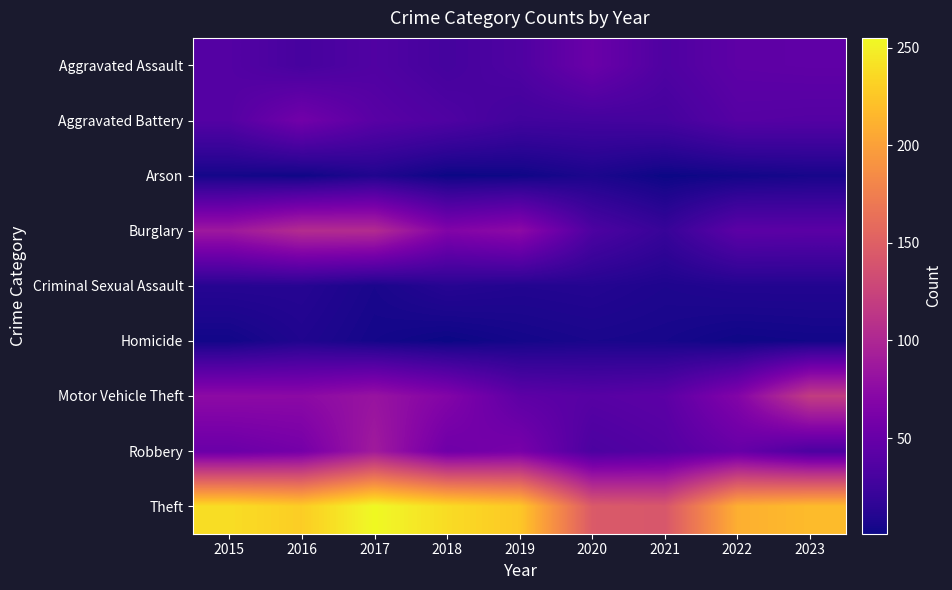

Which series has the largest total across all categories?

Theft